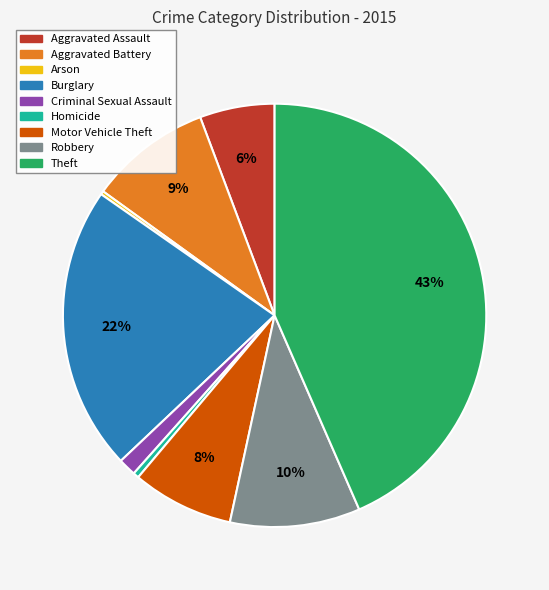

To the nearest percent, what portion does Robbery represent?

10%